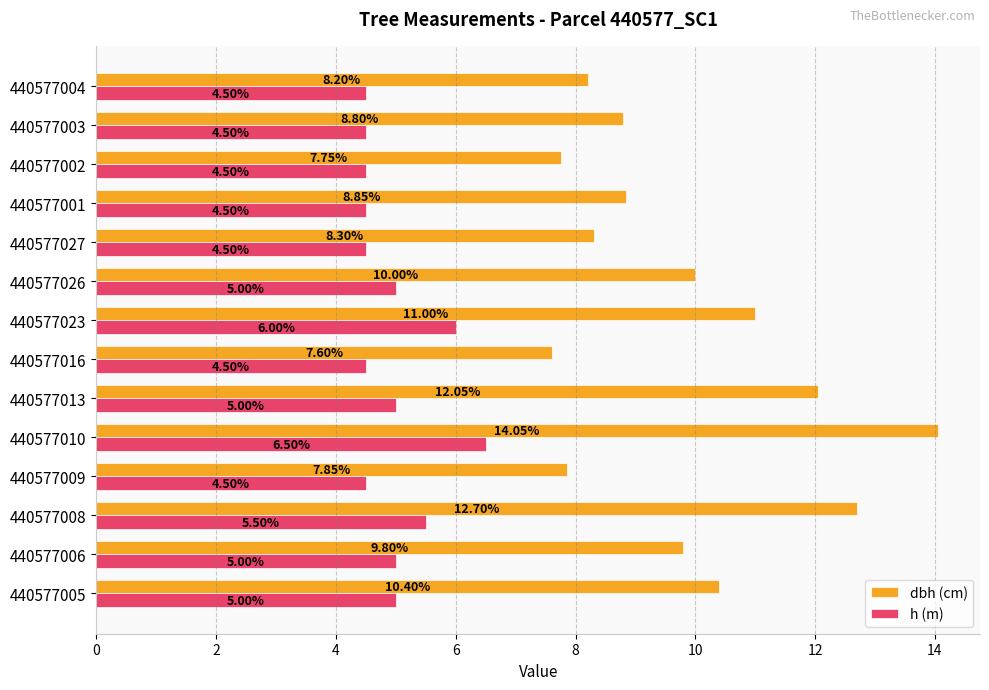

What is the smallest value displayed?

4.5